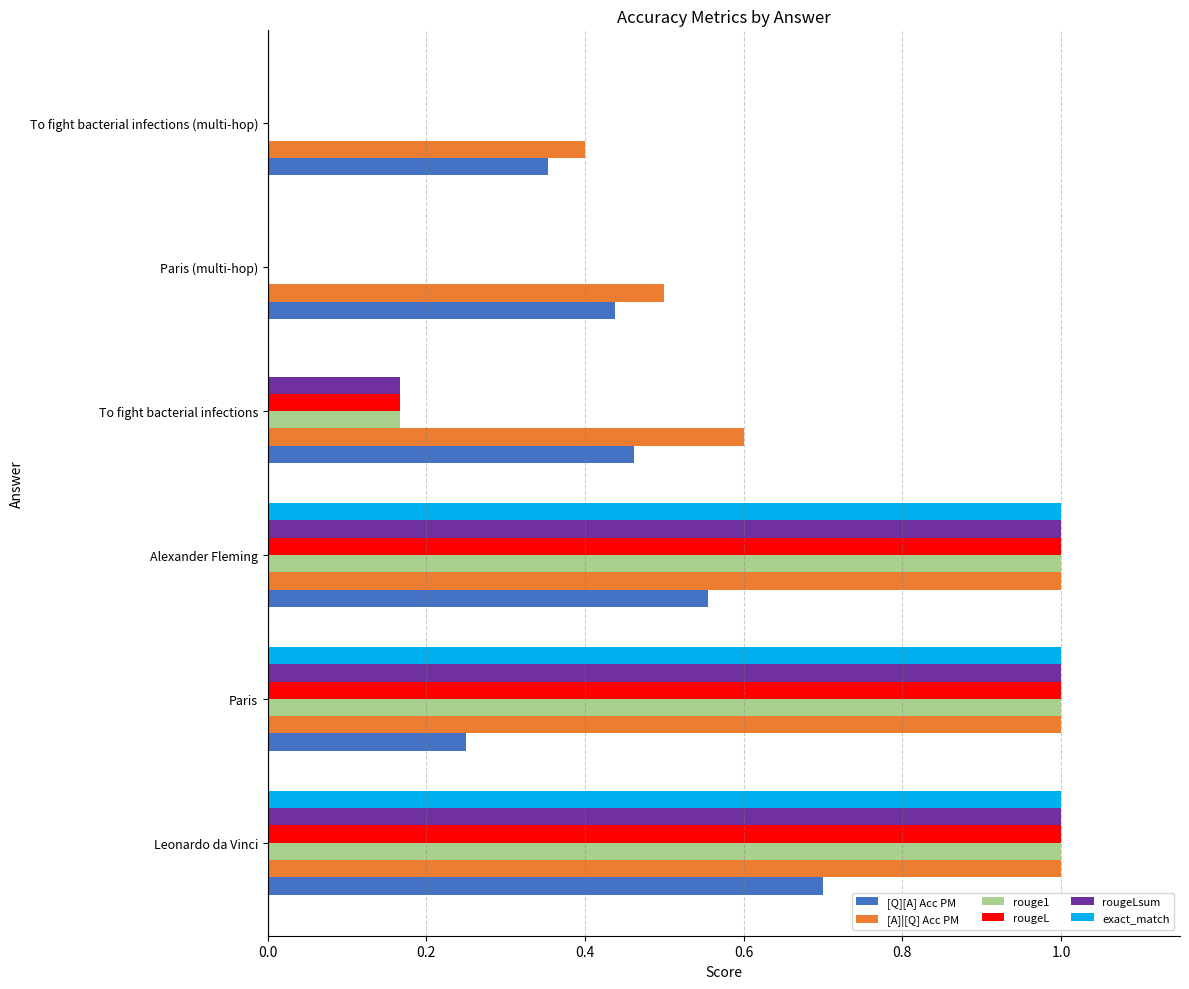

Which series changed the most between Paris and To fight bacterial infections?

exact_match